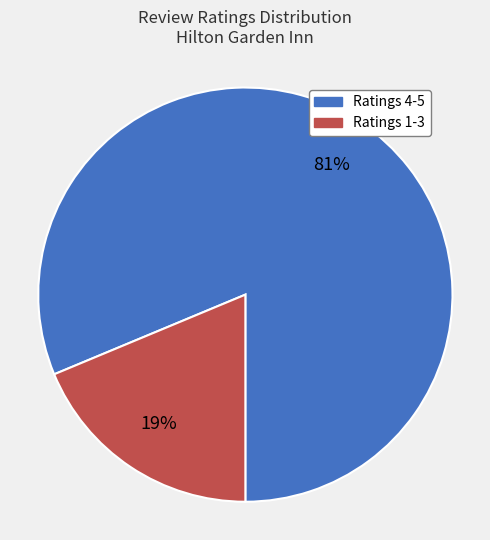

Does any single category account for the majority?

Yes